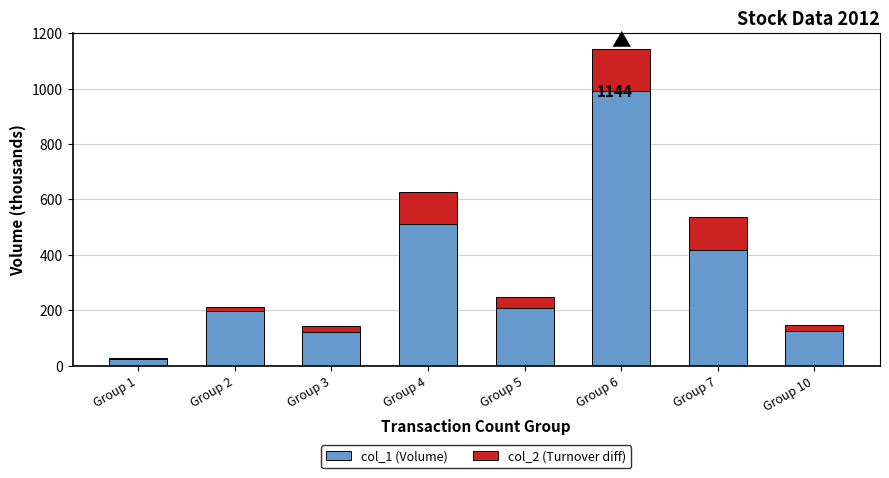

Where is col_1 (Volume) nearest to the value 507?

Group 4